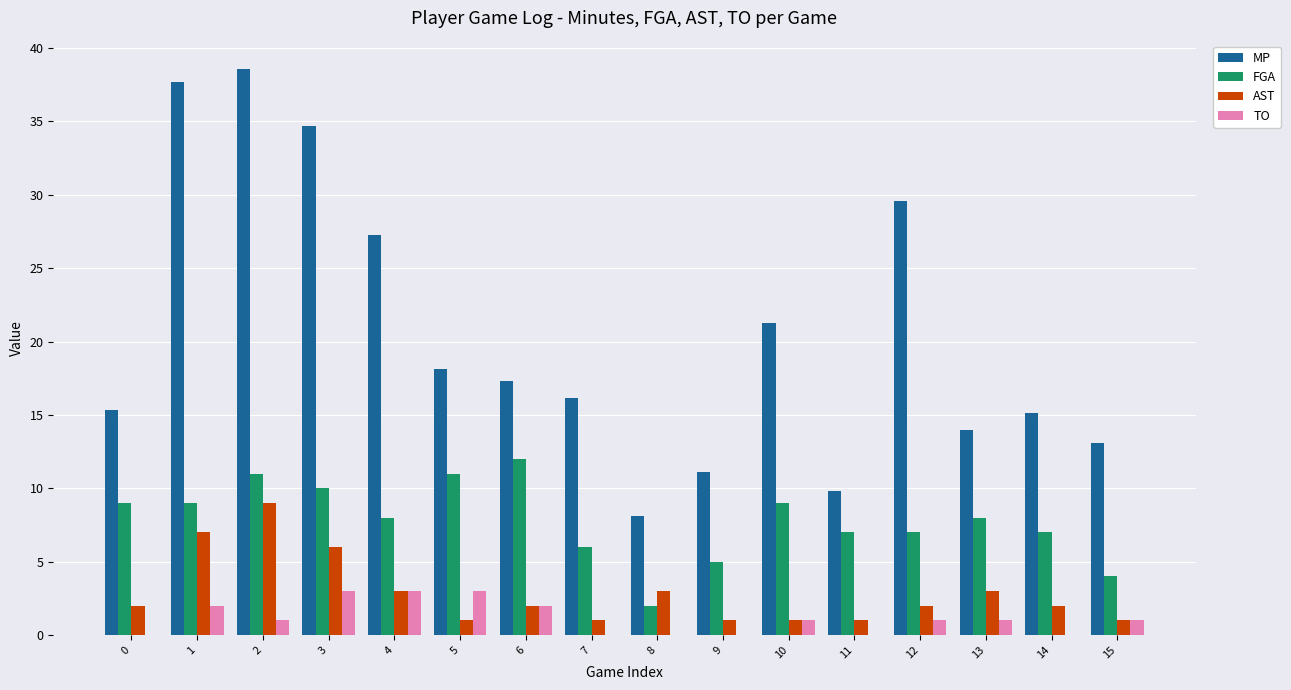

True or false: FGA has a value of 2.7 at 4.

False